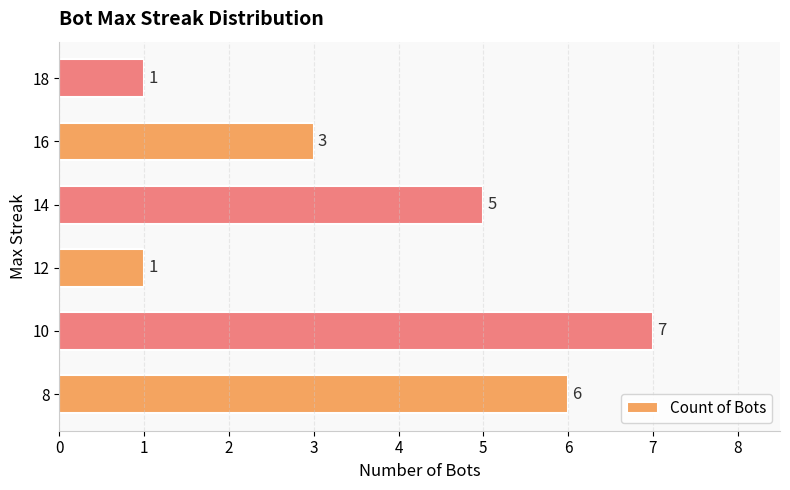

What is the greatest value displayed?

7